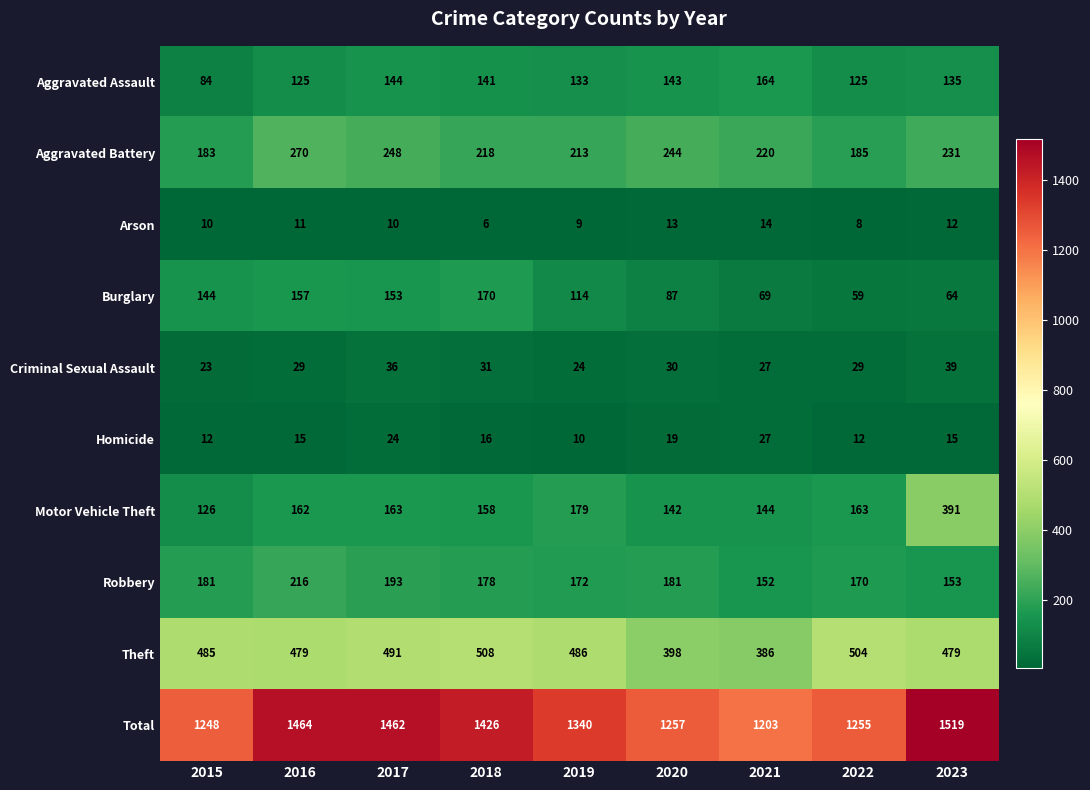

Which category has the lowest value across all series?

2018